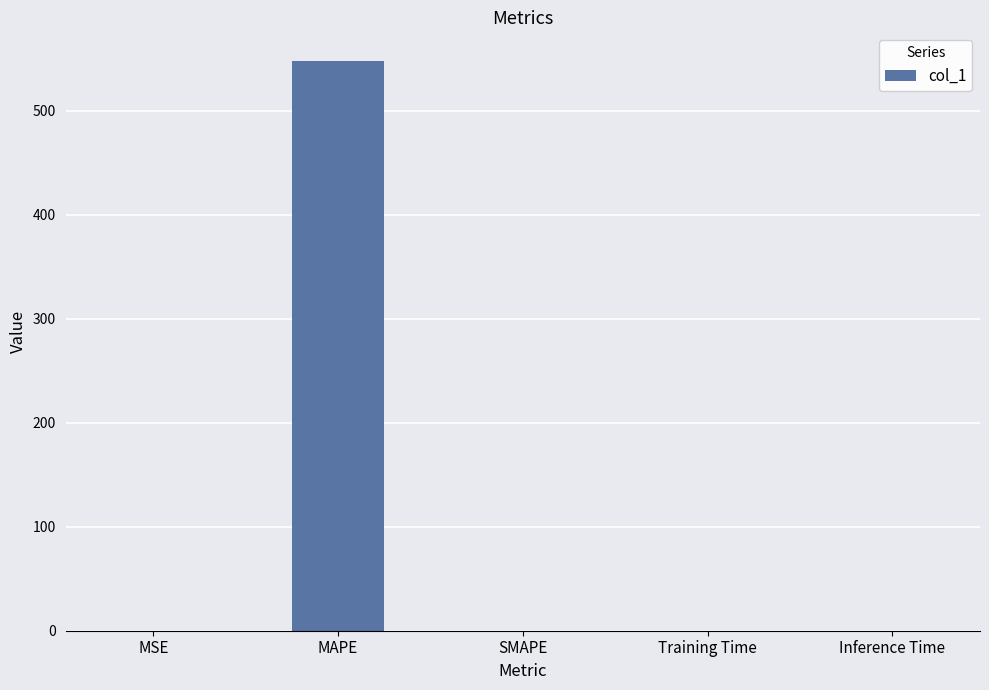

Does the chart contain stacked bars?

No